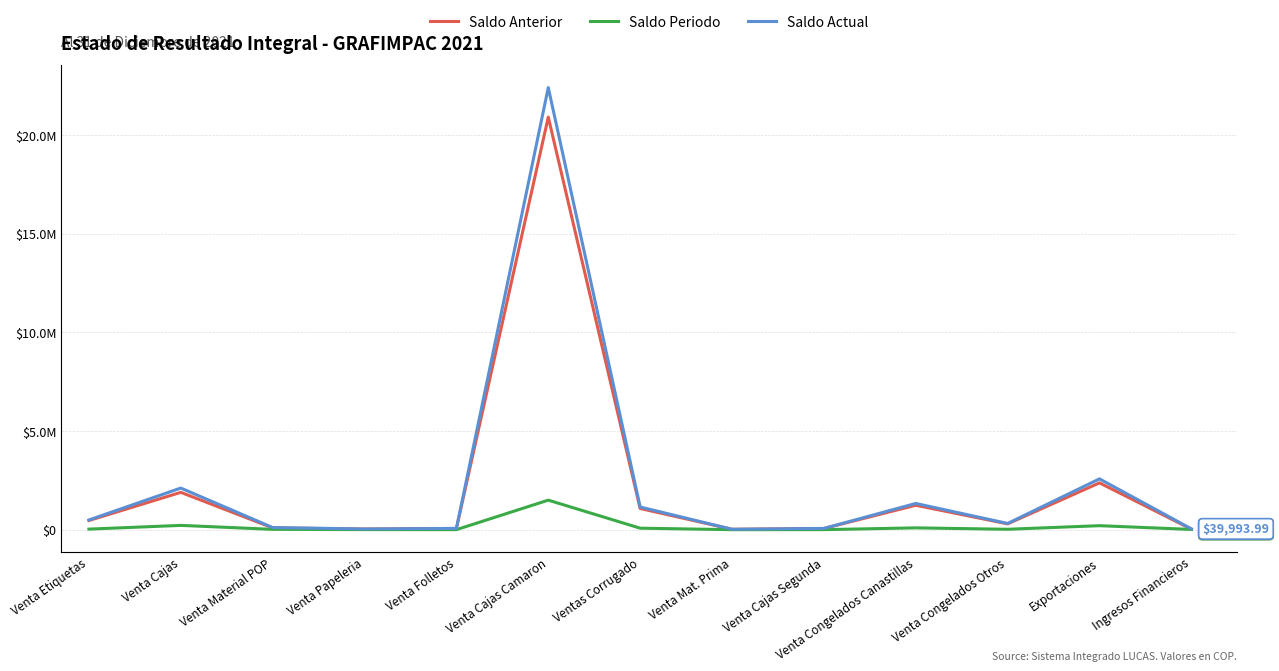

What is the sum of the Saldo Periodo values at Venta Cajas and Venta Congelados Canastillas?

308769.2